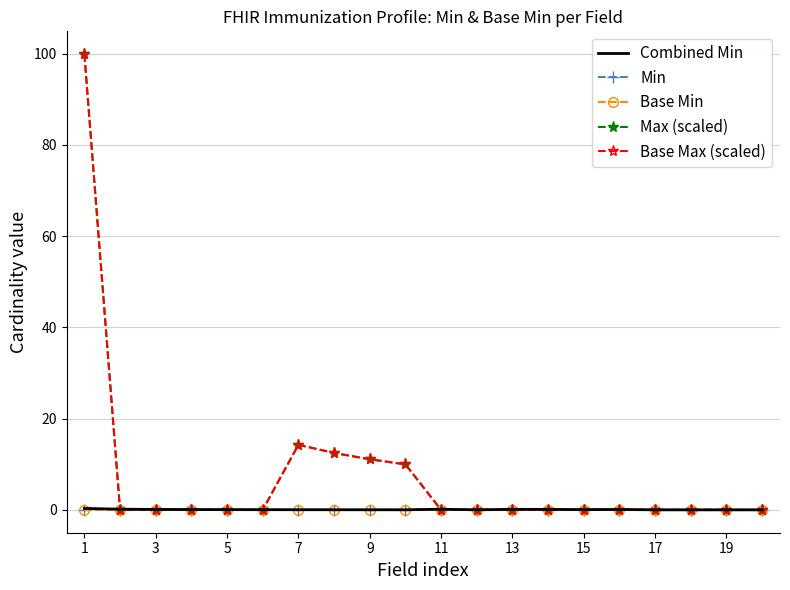

Reading left to right, list all the values displayed in this chart.

Combined Min: 0.3	0.2	0.1	0.1	0.1	0.1	0.0	0.0	0.0	0.0	0.2	0.0	0.1	0.1	0.1	0.1	0.0	0.0	0.0	0.0
Min: 0.0	0.0	0.0	0.0	0.0	0.0	0.0	0.0	0.0	0.0	0.1	0.0	0.1	0.1	0.1	0.1	0.0	0.0	0.0	0.0
Base Min: 0.0	0.0	0.0	0.0	0.0	0.0	0.0	0.0	0.0	0.0	0.1	0.0	0.1	0.1	0.0	0.1	0.0	0.0	0.0	0.0
Max (scaled): 99.9	0.1	0.0	0.0	0.0	0.0	14.3	12.5	11.1	10.0	0.0	0.0	0.0	0.0	0.0	0.0	0.0	0.0	0.0	0.0
Base Max (scaled): 99.9	0.1	0.0	0.0	0.0	0.0	14.3	12.5	11.1	10.0	0.0	0.0	0.0	0.0	0.0	0.0	0.0	0.0	0.0	0.0